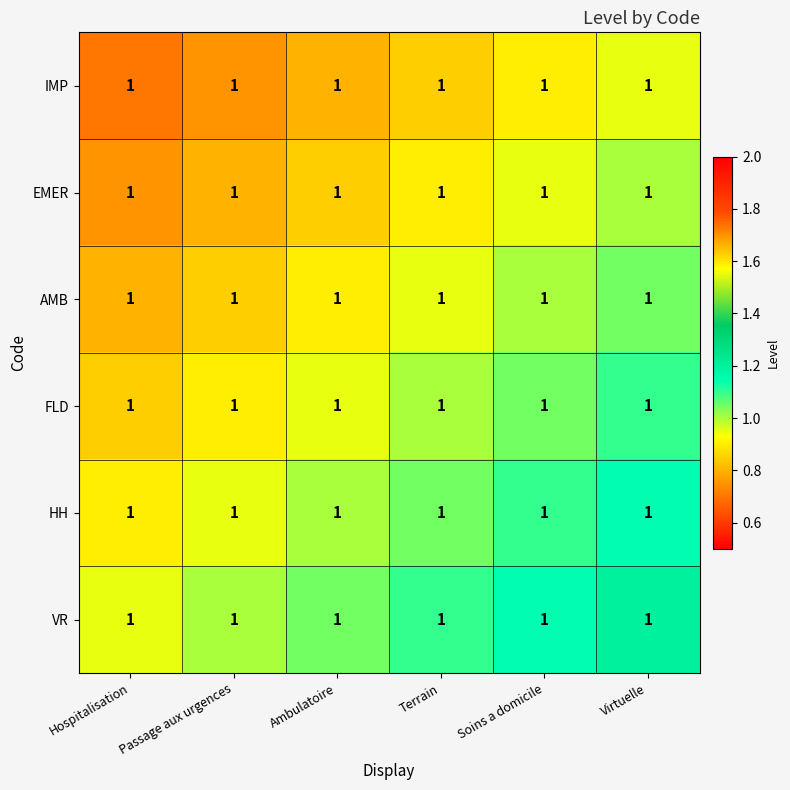

Reading left to right, transcribe all the data shown in this chart.

IMP: Hospitalisation=1.0	Passage aux urgences=1.0	Ambulatoire=1.0	Terrain=1.0	Soins a domicile=1.0	Virtuelle=1.0
EMER: Hospitalisation=1.0	Passage aux urgences=1.0	Ambulatoire=1.0	Terrain=1.0	Soins a domicile=1.0	Virtuelle=1.0
AMB: Hospitalisation=1.0	Passage aux urgences=1.0	Ambulatoire=1.0	Terrain=1.0	Soins a domicile=1.0	Virtuelle=1.0
FLD: Hospitalisation=1.0	Passage aux urgences=1.0	Ambulatoire=1.0	Terrain=1.0	Soins a domicile=1.0	Virtuelle=1.0
HH: Hospitalisation=1.0	Passage aux urgences=1.0	Ambulatoire=1.0	Terrain=1.0	Soins a domicile=1.0	Virtuelle=1.0
VR: Hospitalisation=1.0	Passage aux urgences=1.0	Ambulatoire=1.0	Terrain=1.0	Soins a domicile=1.0	Virtuelle=1.0